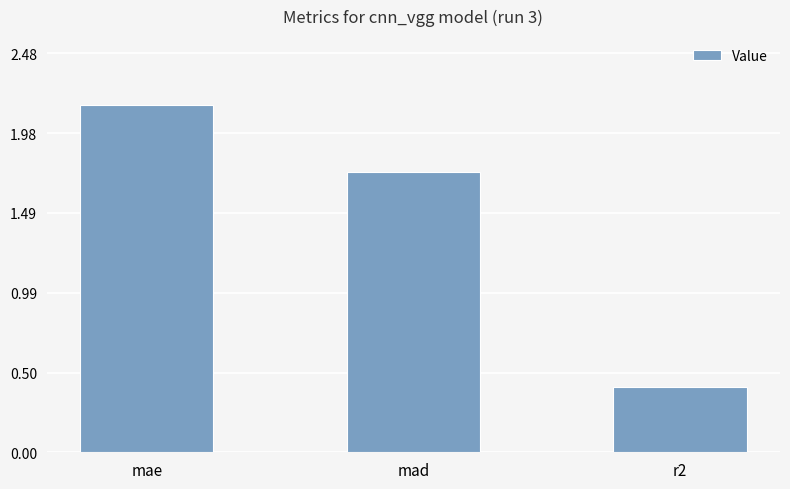

How many data points are above 1?

2